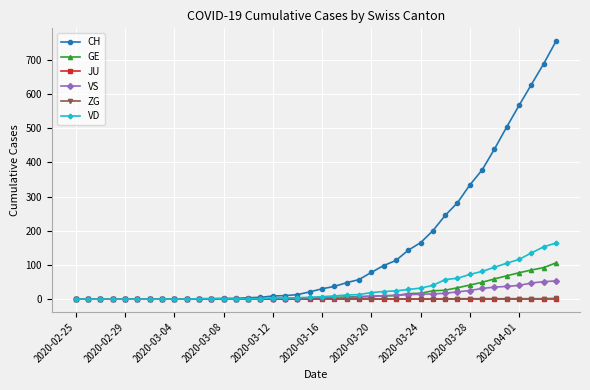

Is this an area chart (filled region under the line)?

No